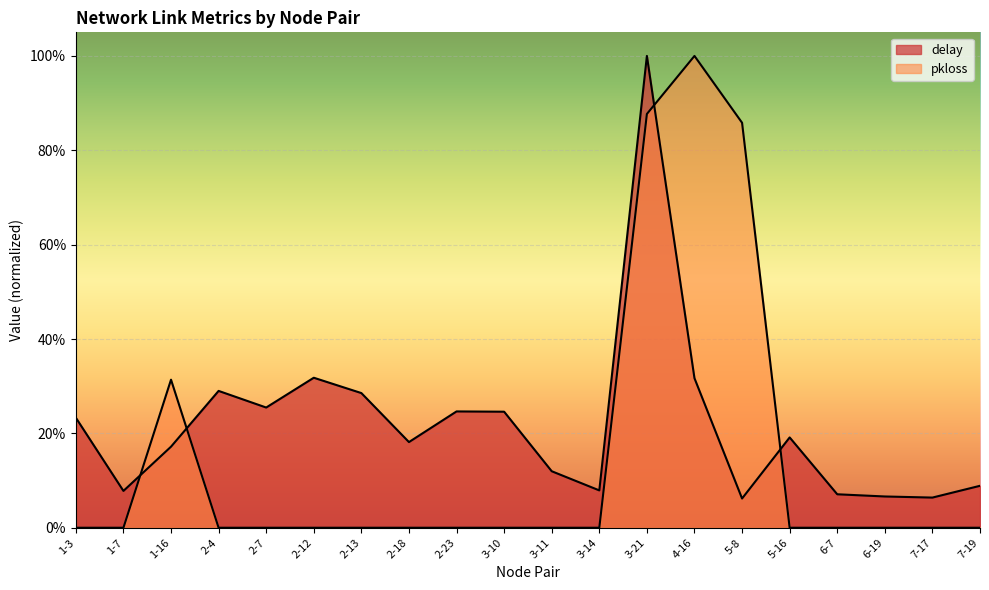

Is the value of pkloss at 7-17 greater than the value of delay at 5-16?

No